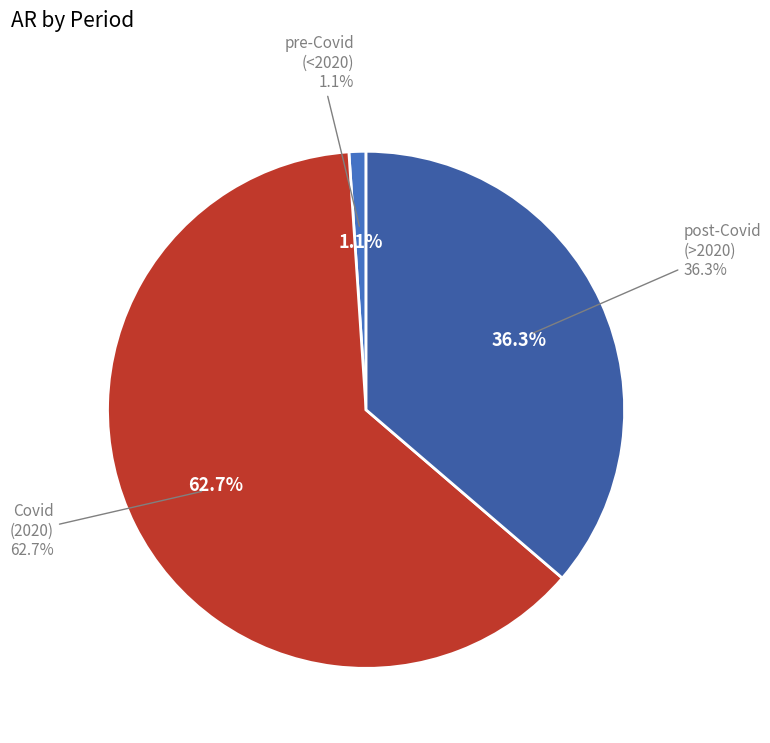

Which slice is the largest?

Covid (2020)